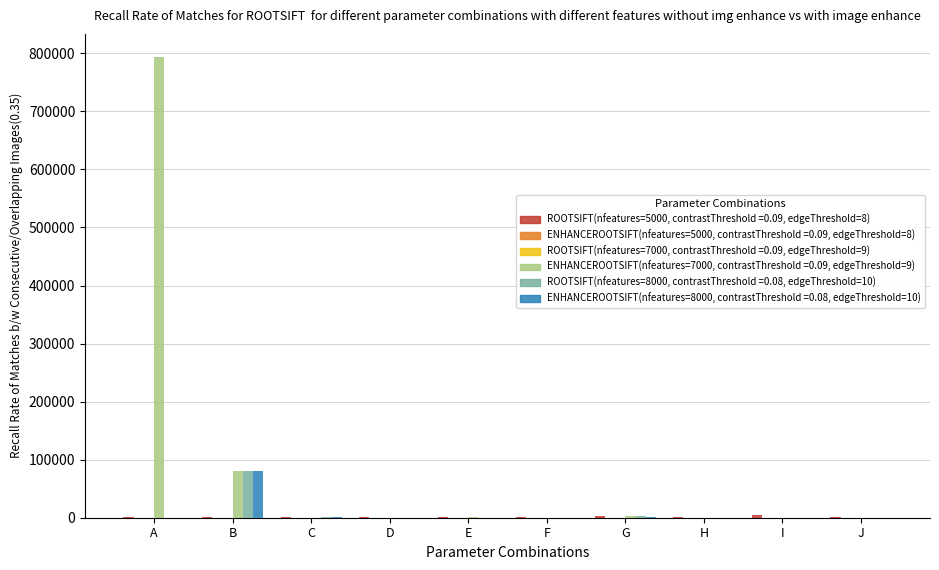

At which category does the chart reach its peak across all series?

A